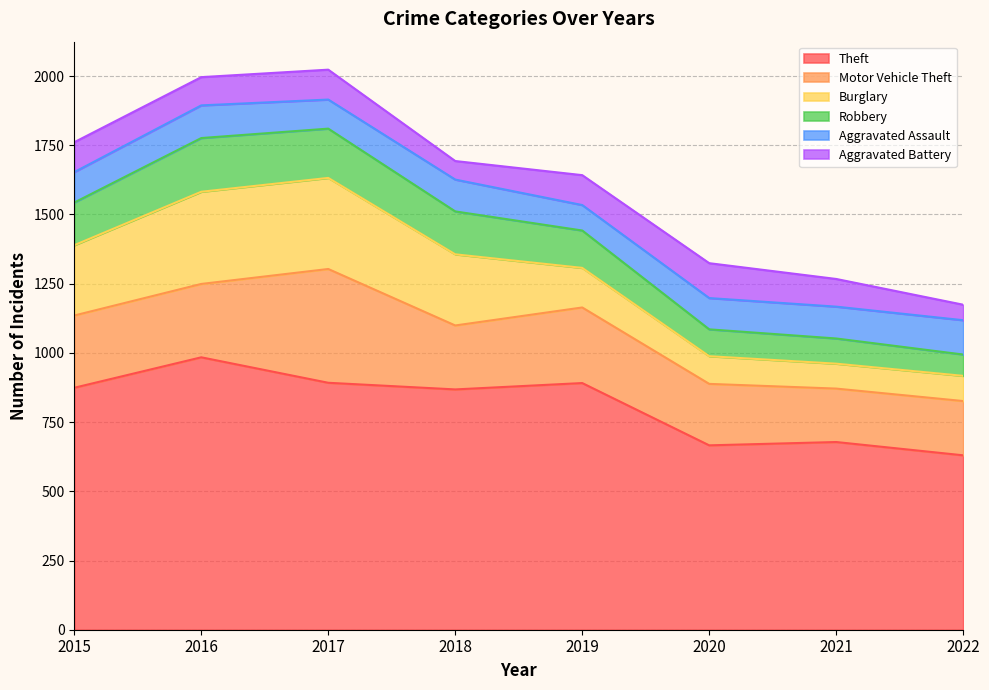

What is the value of the Robbery point at the 6th from the left?

97